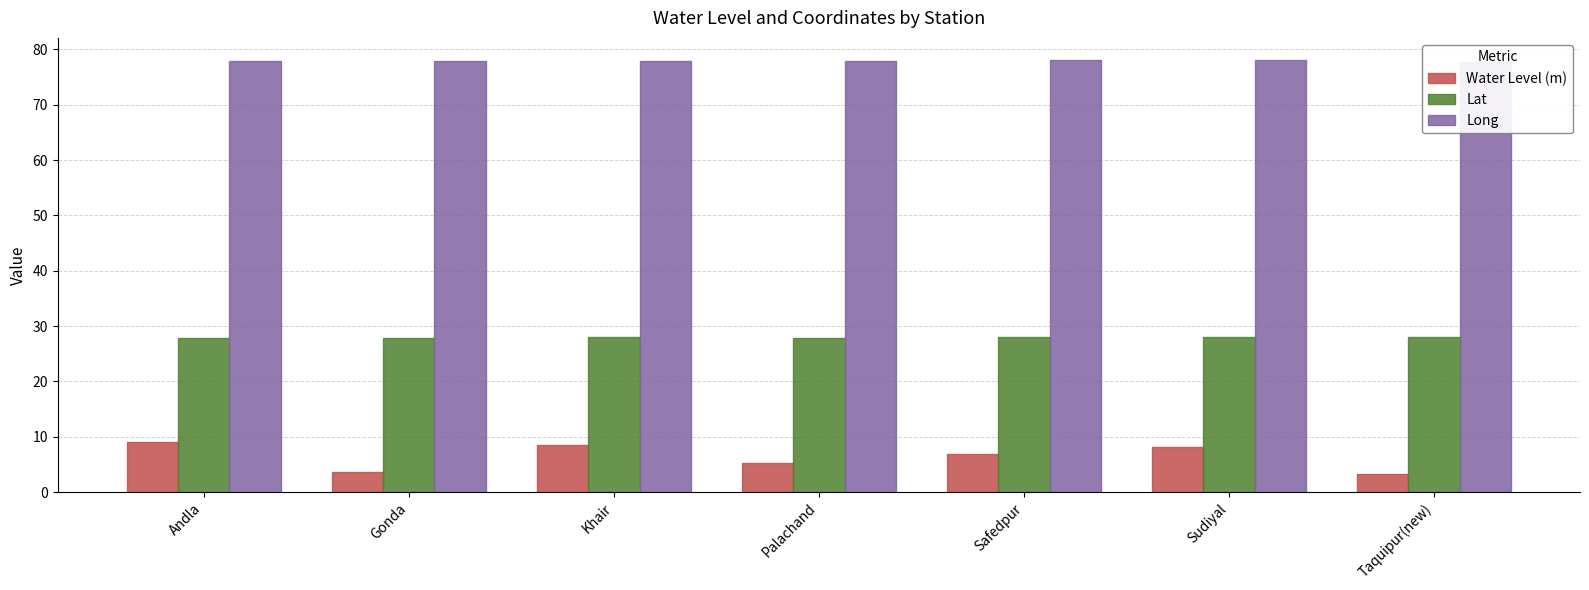

How many series are shown in this chart?

3